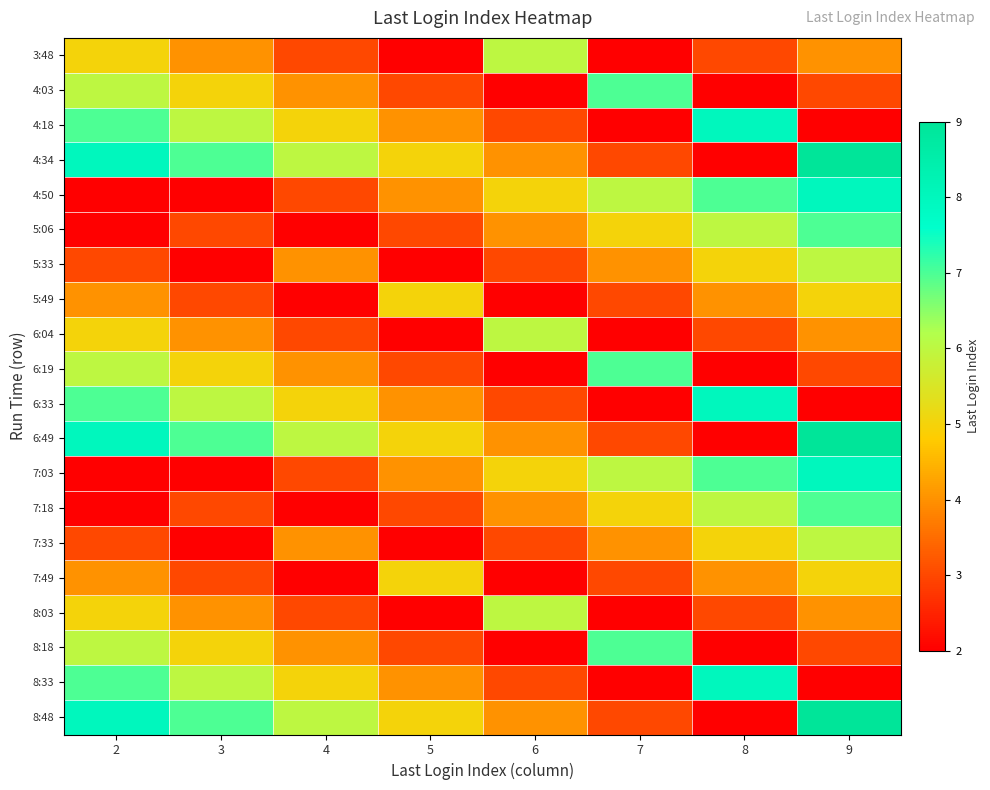

What is the difference between the highest and lowest values at 2?

6